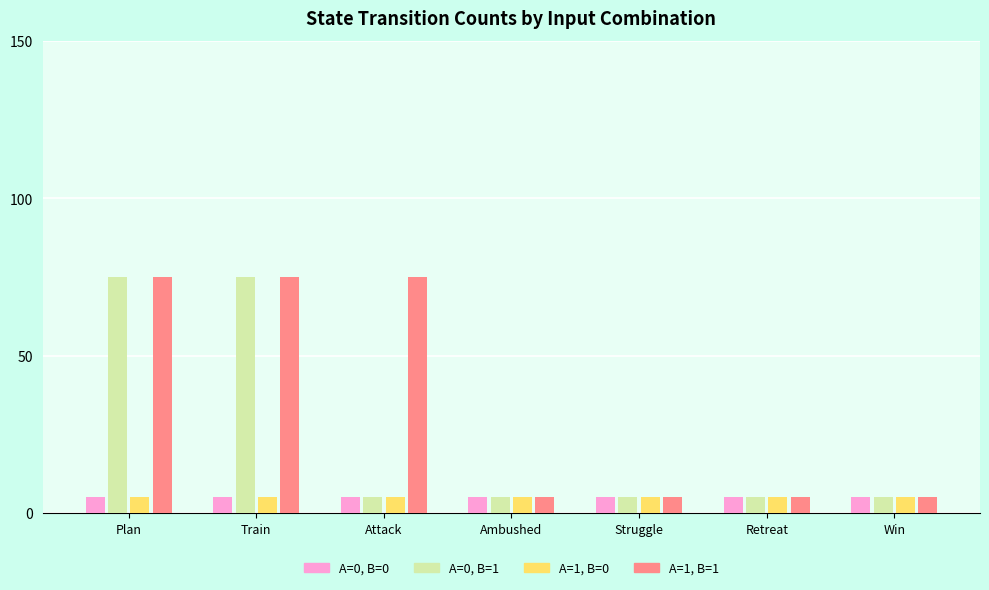

Is it true that A=0, B=0 equals 5 at Struggle?

True